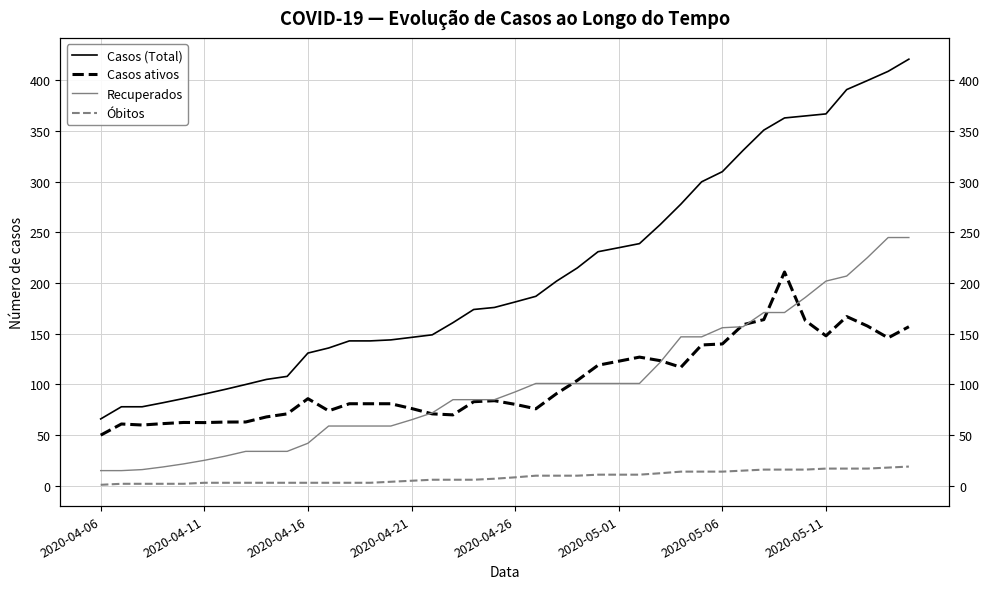

The value of Recuperados at 22 is 67.2. True or false?

False